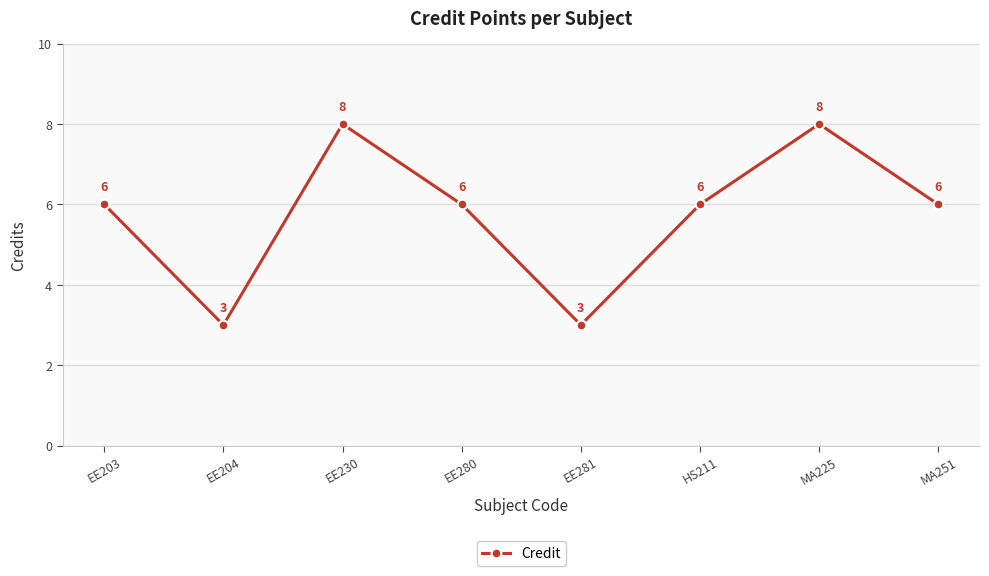

What is the approximate value at HS211?

6